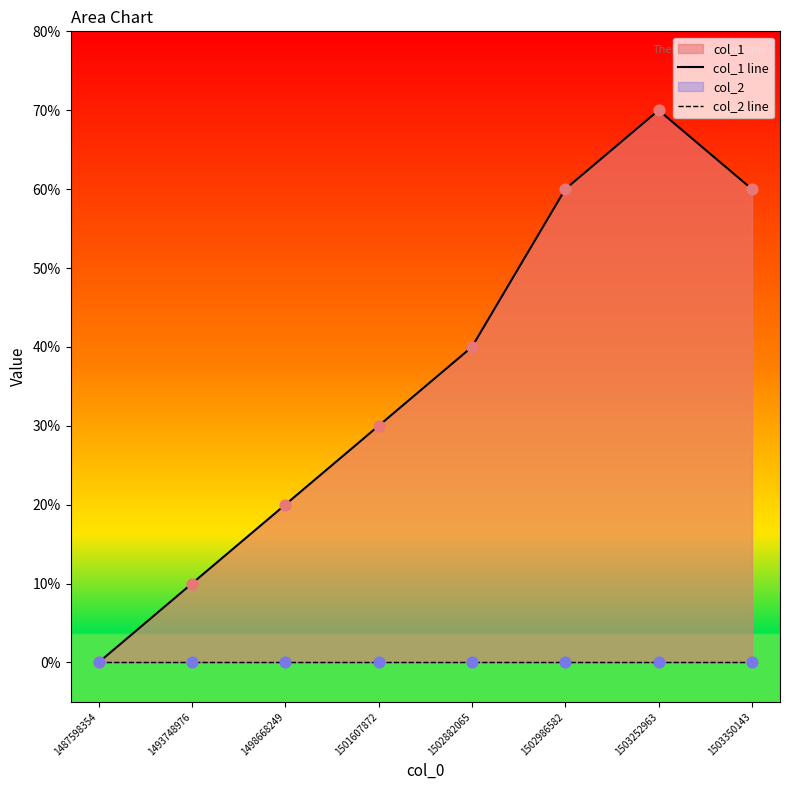

At which category is the sum across all series the highest?

1503252963